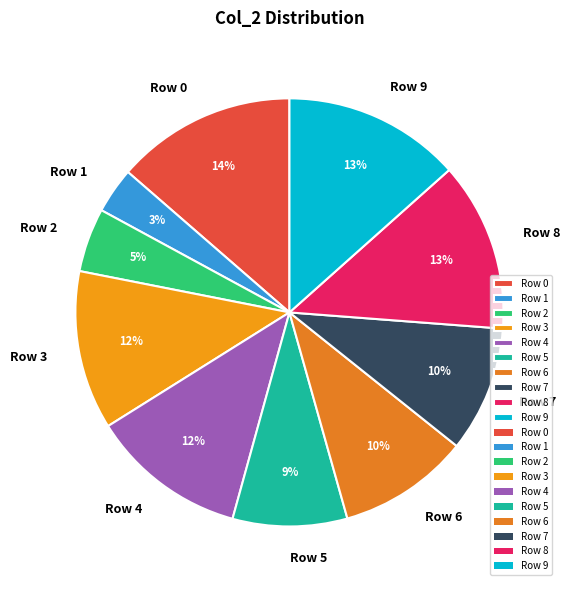

The Row 4 slice represents 24% of the pie. True or false?

False